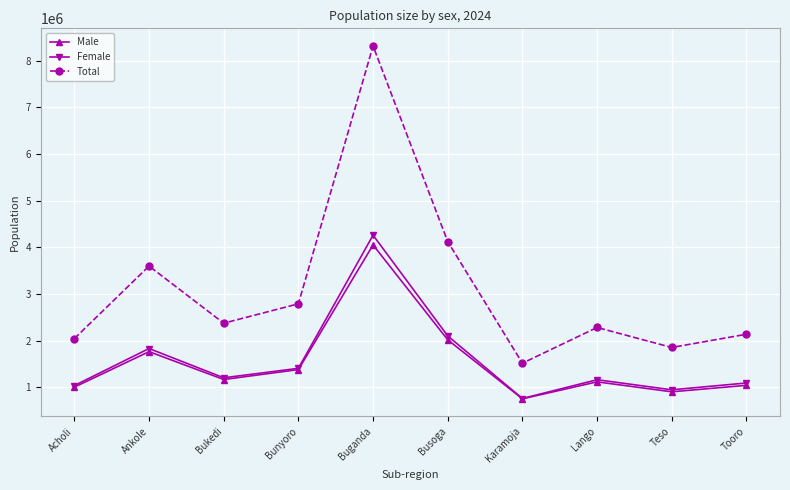

What value does the Total series have at Acholi, to the nearest 100?

2047100